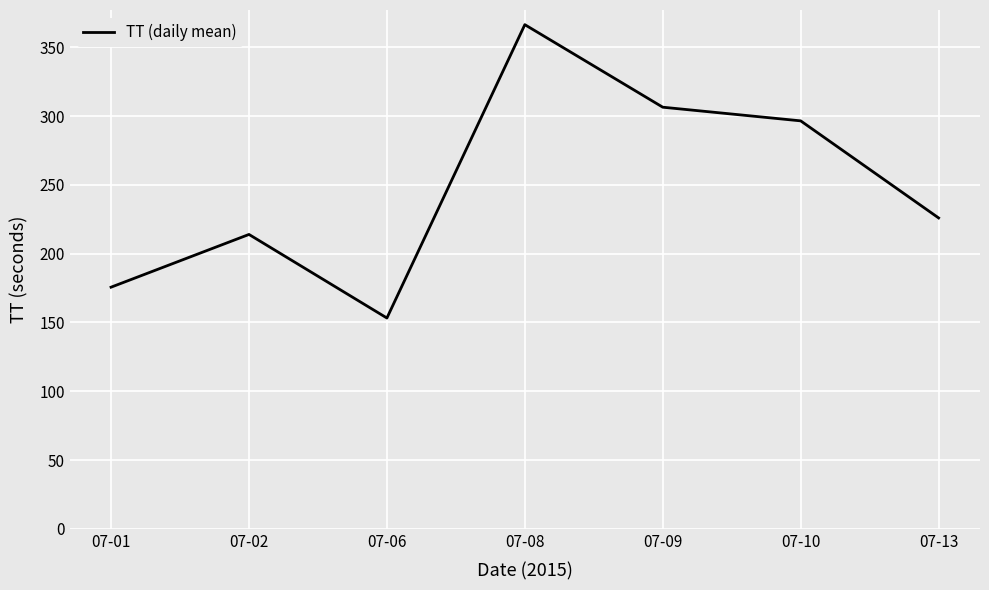

At which category does the chart reach its minimum across all series?

07-06